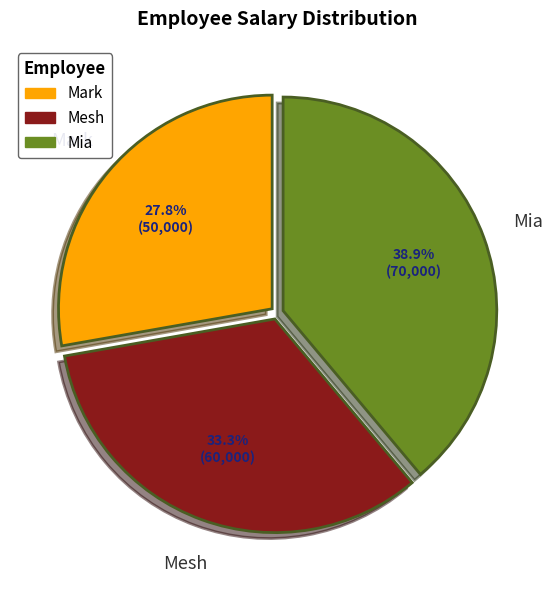

Count the number of slices in the pie.

3